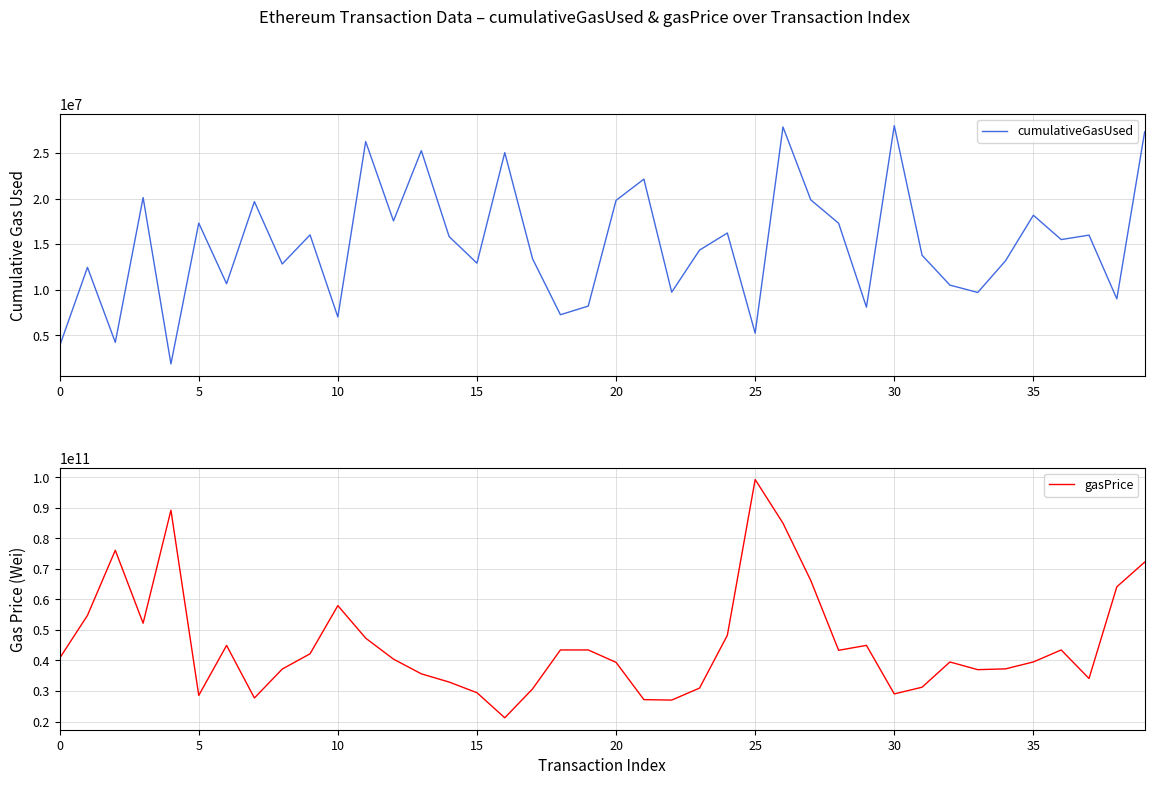

Is the value of gasPrice at 38 greater than the value of cumulativeGasUsed at 31?

Yes